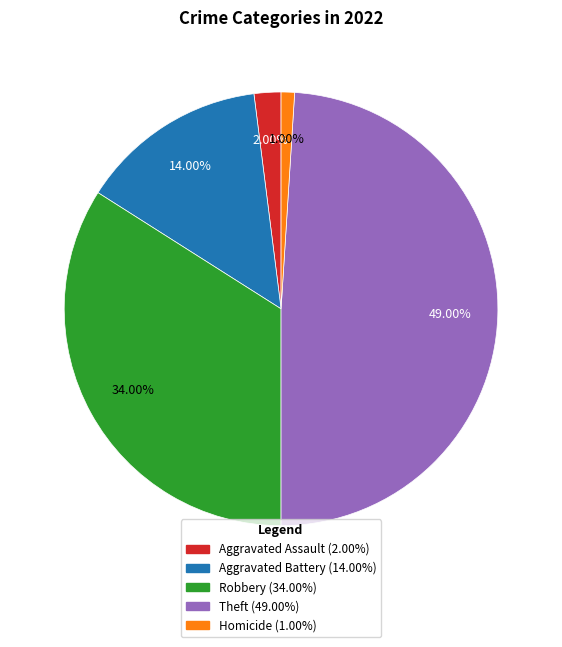

Rank the categories by value from highest to lowest.

Theft, Robbery, Aggravated Battery, Aggravated Assault, Homicide